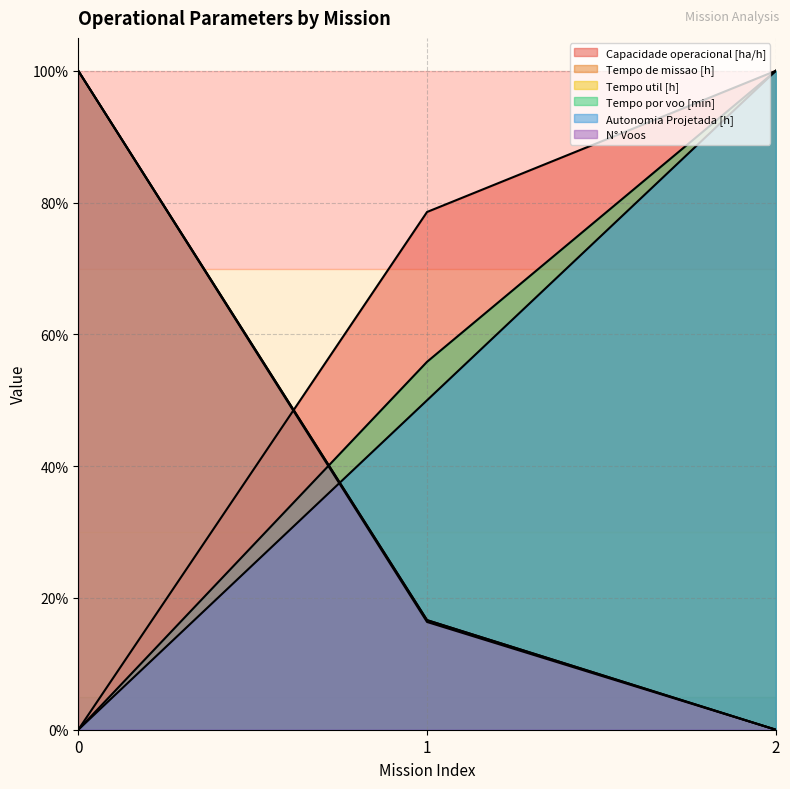

What is the total value across all series at 0?

300.0